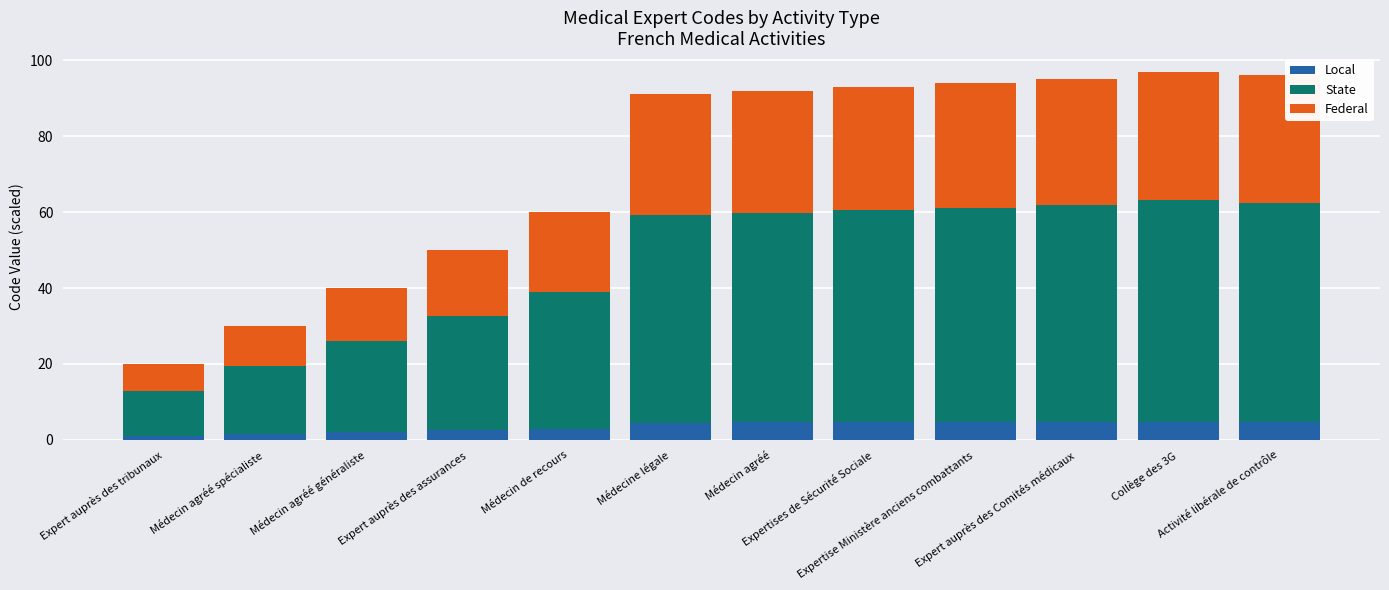

What is the sum of all Local values?

42.9